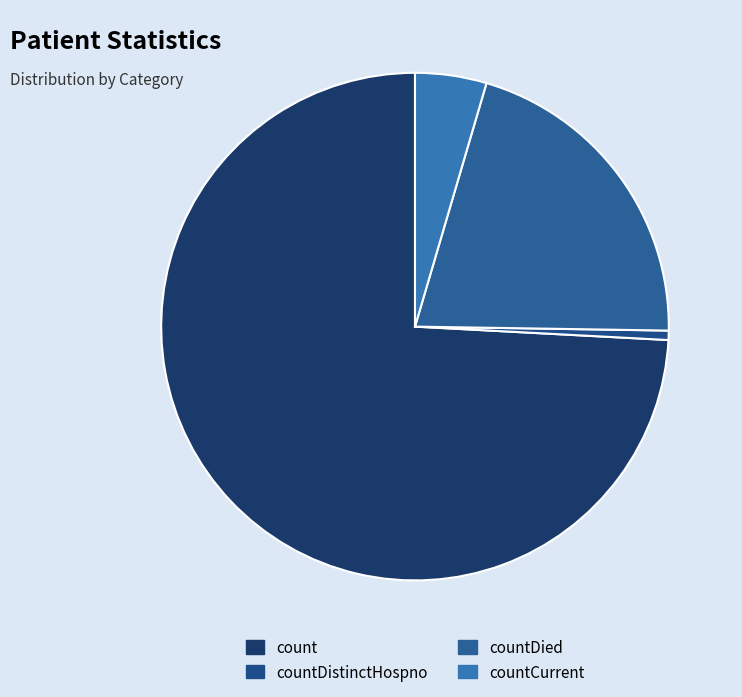

Does count represent more than half of the total?

Yes